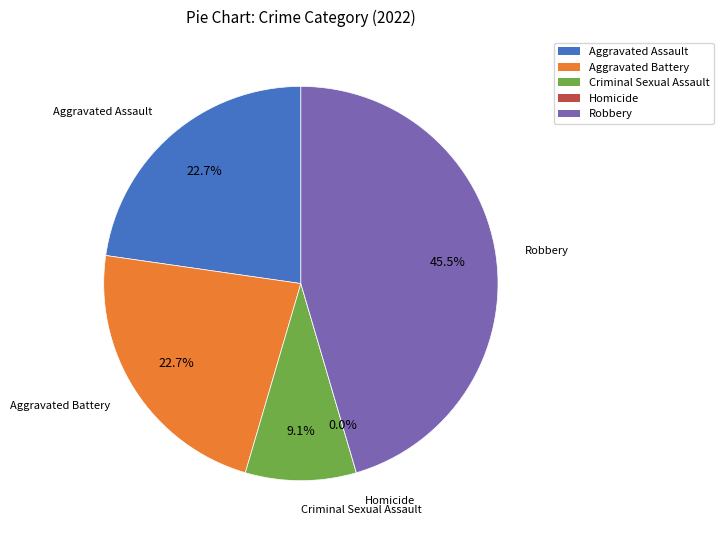

True or false: Aggravated Battery accounts for 35% of the total.

False